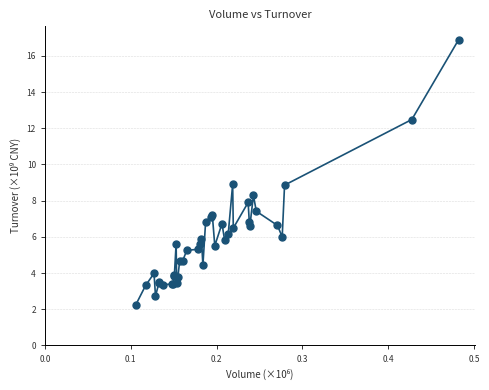

What is the greatest value displayed?

16.9